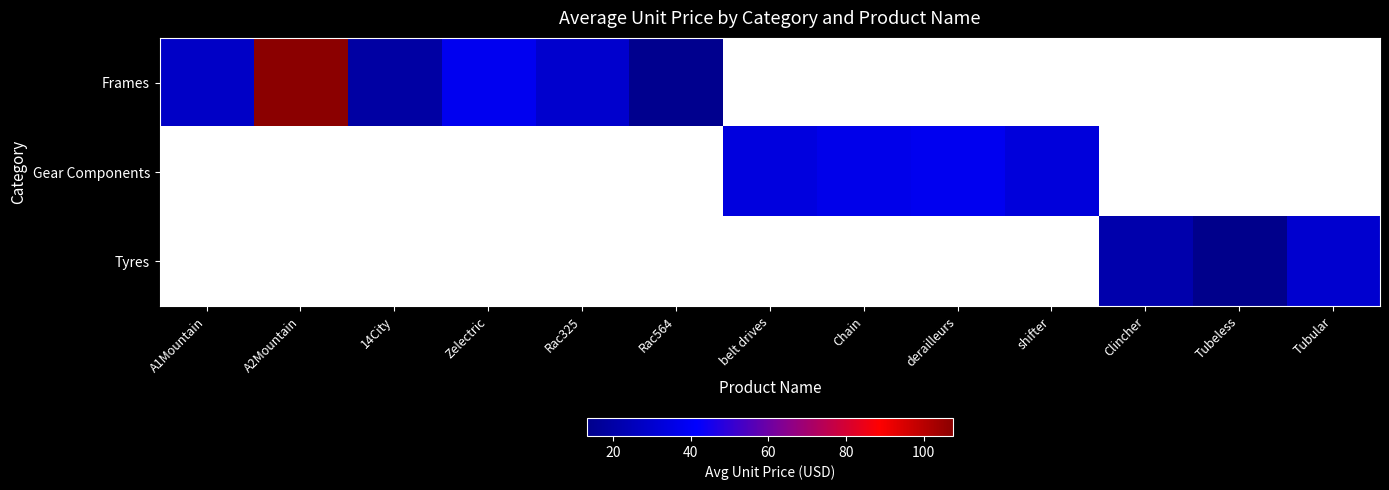

Reading left to right, transcribe all the data shown in this chart.

Frames: A1Mountain=28.0	A2Mountain=107.5	14City=19.5	Zelectric=38.0	Rac325=29.7	Rac564=14.0	belt drives=0.0	Chain=0.0	derailleurs=0.0	shifter=0.0	Clincher=0.0	Tubeless=0.0	Tubular=0.0
Gear Components: A1Mountain=0.0	A2Mountain=0.0	14City=0.0	Zelectric=0.0	Rac325=0.0	Rac564=0.0	belt drives=33.8	Chain=36.8	derailleurs=38.0	shifter=33.0	Clincher=0.0	Tubeless=0.0	Tubular=0.0
Tyres: A1Mountain=0.0	A2Mountain=0.0	14City=0.0	Zelectric=0.0	Rac325=0.0	Rac564=0.0	belt drives=0.0	Chain=0.0	derailleurs=0.0	shifter=0.0	Clincher=21.6	Tubeless=13.2	Tubular=30.0